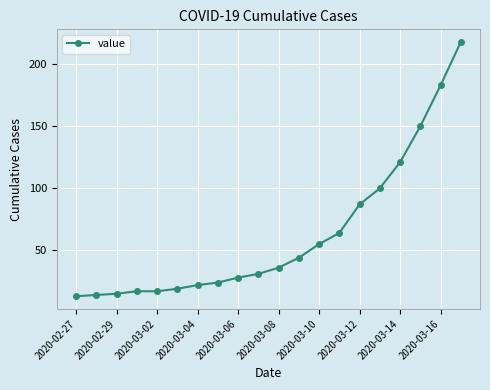

What is the minimum value shown in the chart?

13